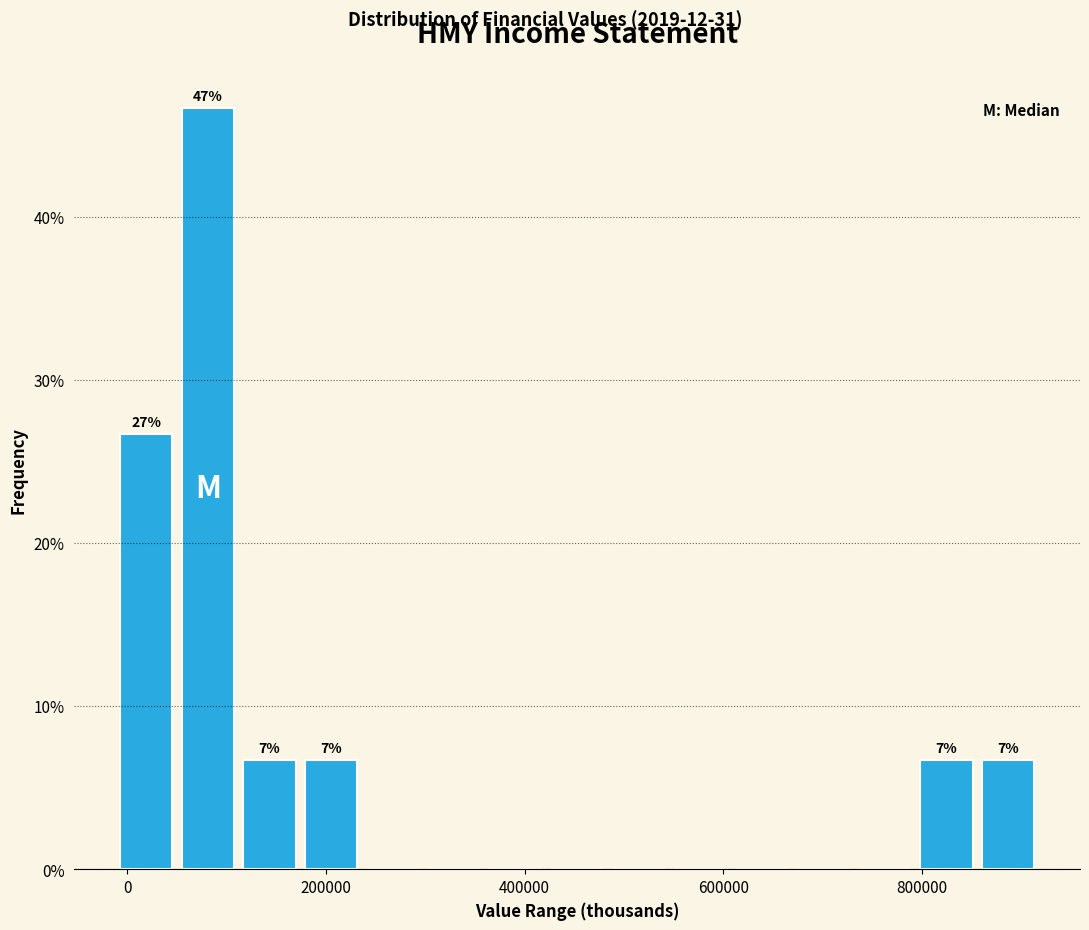

Read against the x-axis, roughly where is the centre of the tallest bar?

80000